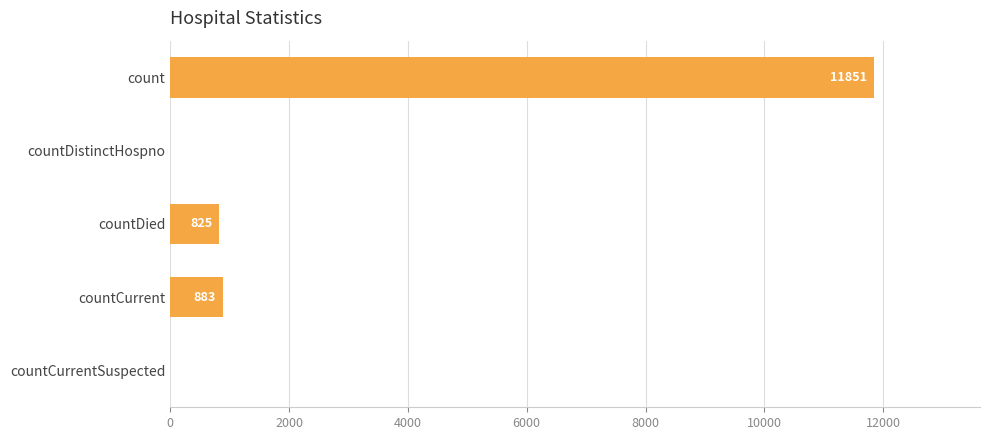

Where is the data nearest to the value 5925?

countCurrent